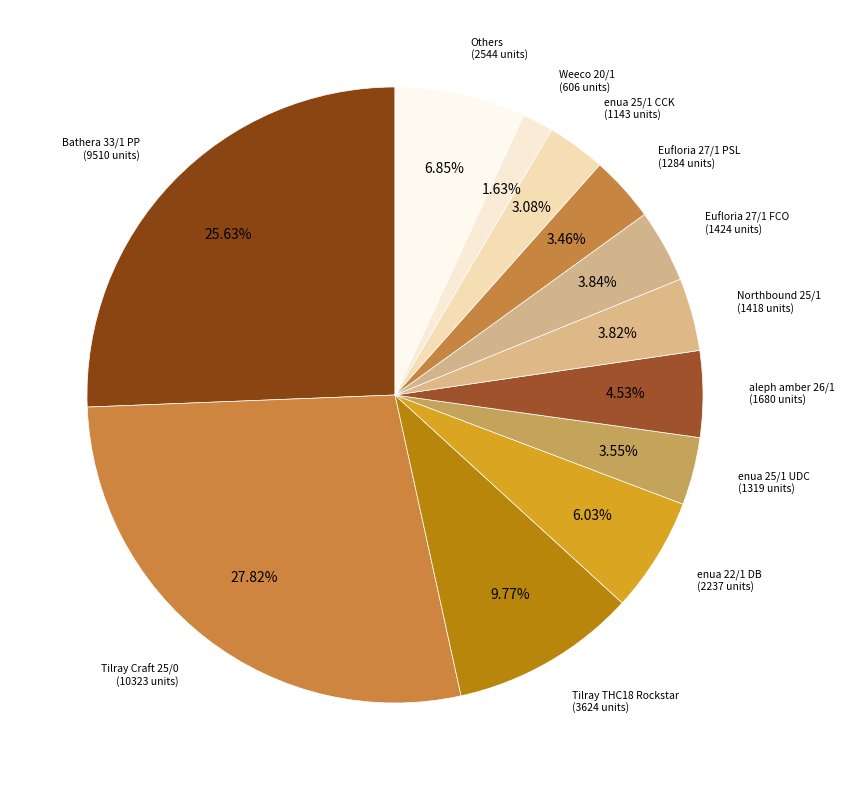

How many slices are in this pie chart?

12